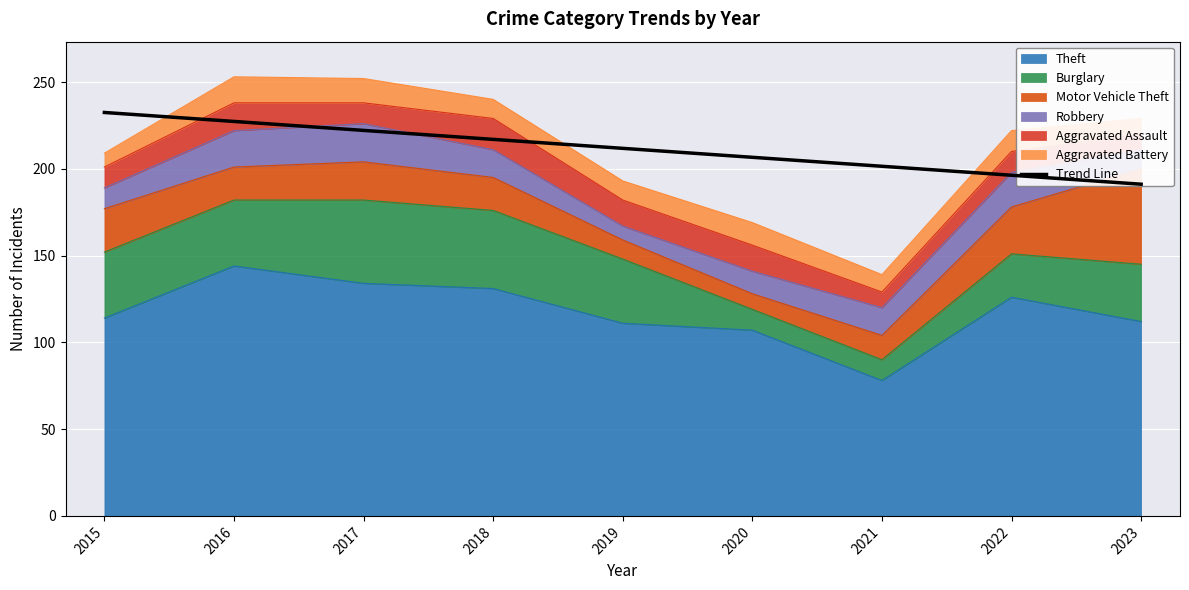

Count the number of values greater than 211.

5